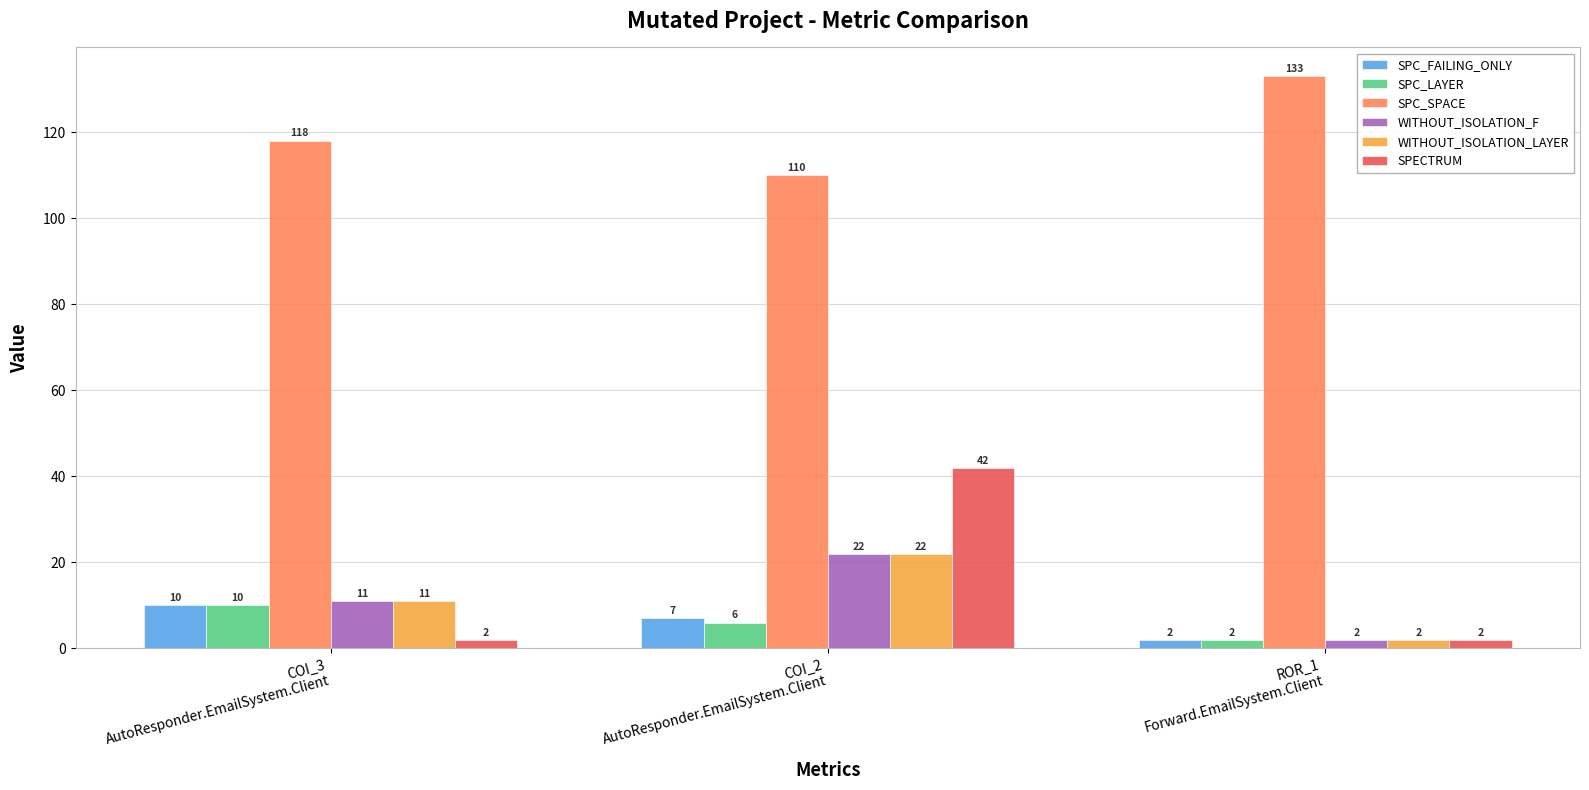

At which category is the sum across all series the highest?

COI_2
AutoResponder.EmailSystem.Client